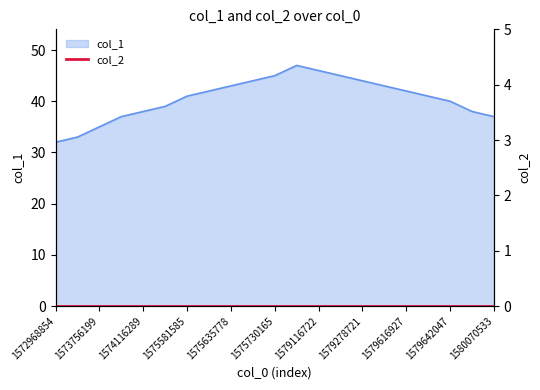

What is the change in value from 1574116289 to 1579616927?

+4